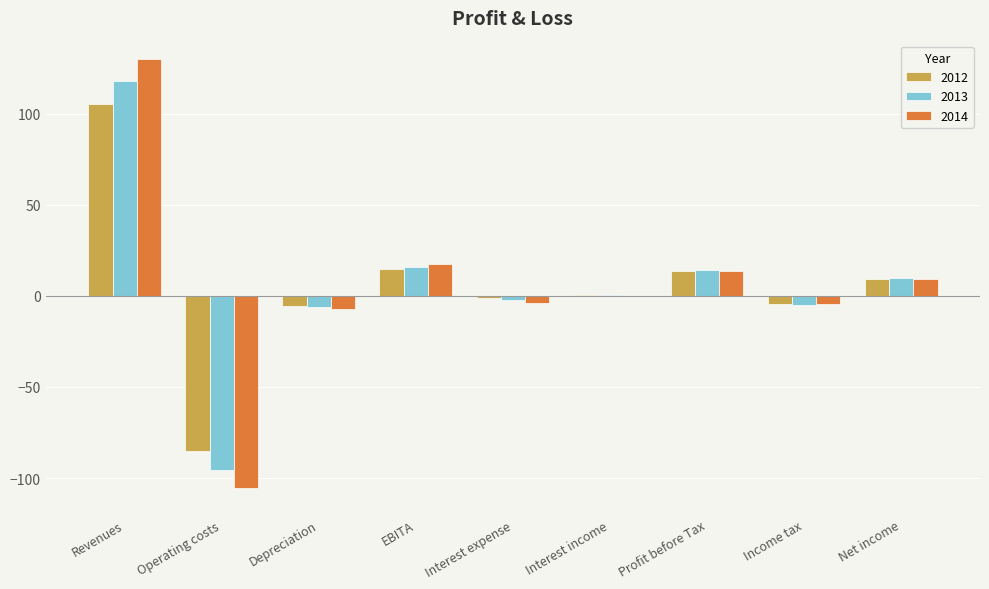

At which label does 2012 reach its peak?

Revenues